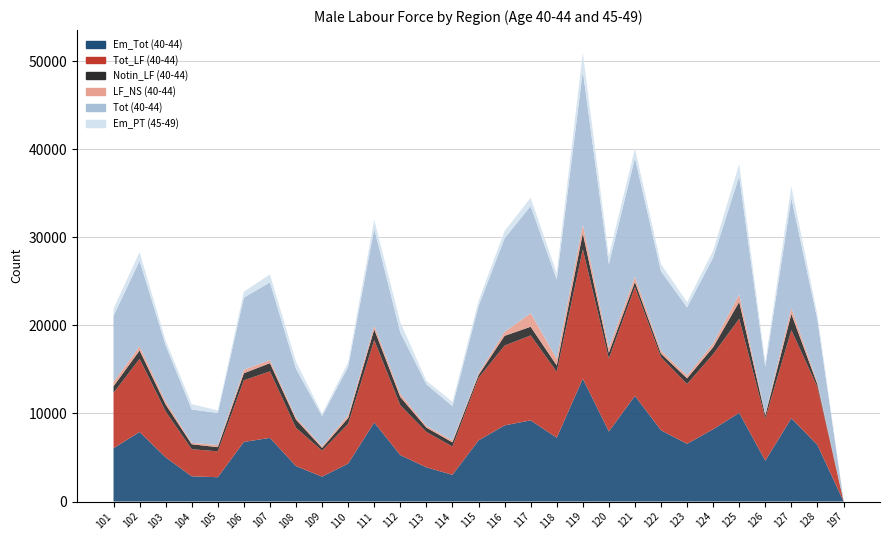

Reading left to right, list all the values displayed in this chart.

Em_Tot (40-44): 101=6054	102=7905	103=5020	104=2866	105=2762	106=6771	107=7230	108=4021	109=2828	110=4312	111=8979	112=5272	113=3885	114=3032	115=6943	116=8650	117=9221	118=7248	119=13956	120=7963	121=12007	122=8093	123=6555	124=8213	125=10073	126=4638	127=9463	128=6425	197=45
Tot_LF (40-44): 101=6293	102=8308	103=5213	104=3080	105=2939	106=7004	107=7556	108=4352	109=2956	110=4517	111=9365	112=5665	113=4027	114=3215	115=7104	116=9065	117=9649	118=7495	119=14699	120=8276	121=12366	122=8298	123=6797	124=8524	125=10687	126=4796	127=10010	128=6576	197=48
Notin_LF (40-44): 101=750	102=948	103=783	104=557	105=477	106=799	107=933	108=927	109=307	110=654	111=1215	112=941	113=487	114=480	115=312	116=1107	117=985	118=720	119=1811	120=671	121=567	122=404	123=640	124=795	125=1921	126=351	127=1834	128=311	197=5
LF_NS (40-44): 101=482	102=463	103=364	104=160	105=232	106=394	107=346	108=244	109=180	110=329	111=423	112=362	113=200	114=207	115=216	116=453	117=1541	118=766	119=965	120=557	121=576	122=333	123=316	124=428	125=840	126=188	127=665	128=226	197=12
Tot (40-44): 101=7525	102=9719	103=6360	104=3797	105=3648	106=8197	107=8835	108=5523	109=3443	110=5500	111=11003	112=6968	113=4714	114=3902	115=7632	116=10625	117=12175	118=8981	119=17475	120=9504	121=13509	122=9035	123=7753	124=9747	125=13448	126=5335	127=12509	128=7113	197=65
Em_PT (45-49): 101=816	102=985	103=548	104=602	105=291	106=678	107=898	108=822	109=254	110=507	111=1013	112=1167	113=402	114=489	115=575	116=839	117=927	118=753	119=2094	120=923	121=1088	122=806	123=591	124=800	125=1388	126=545	127=1328	128=573	197=3